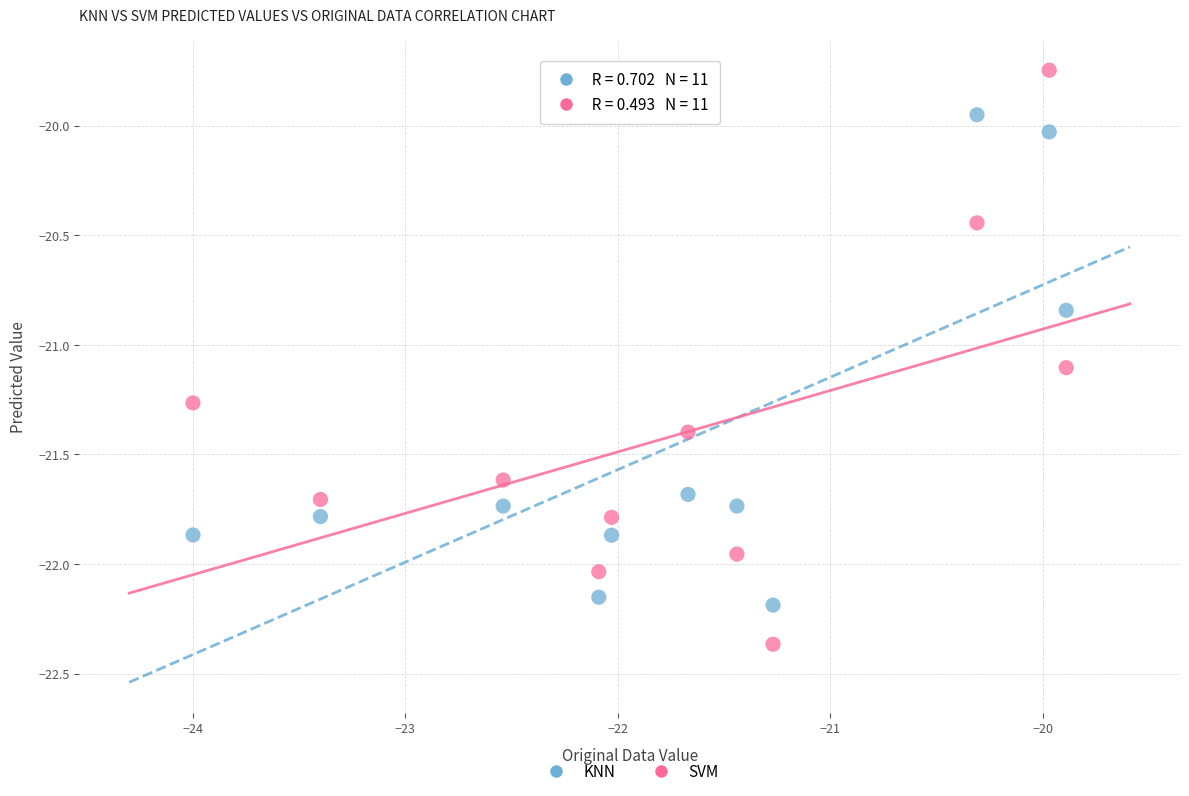

Which series has the largest Y range (max minus min)?

SVM